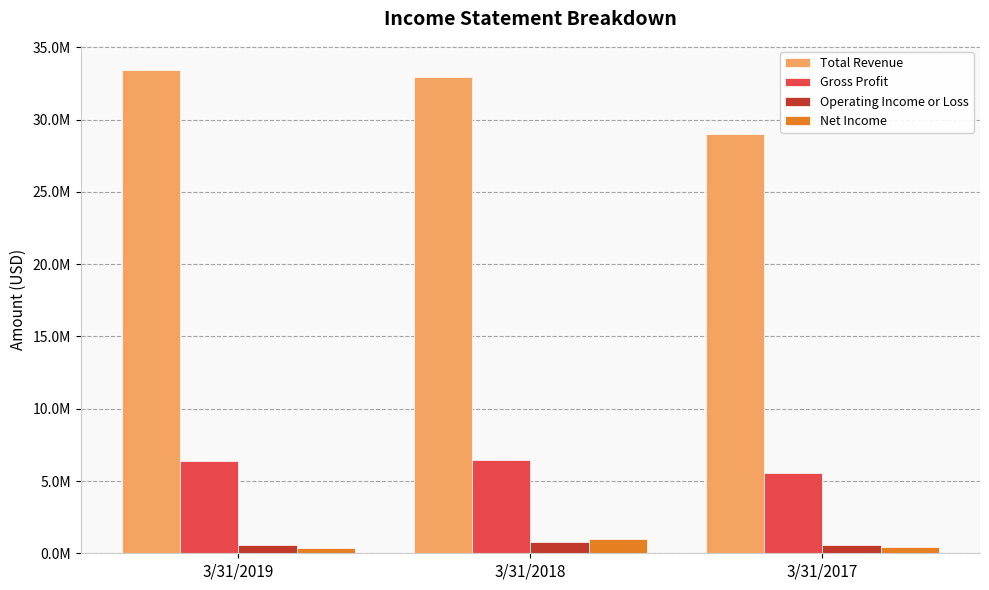

Which has a higher value, 3/31/2017 or 3/31/2019?

3/31/2019